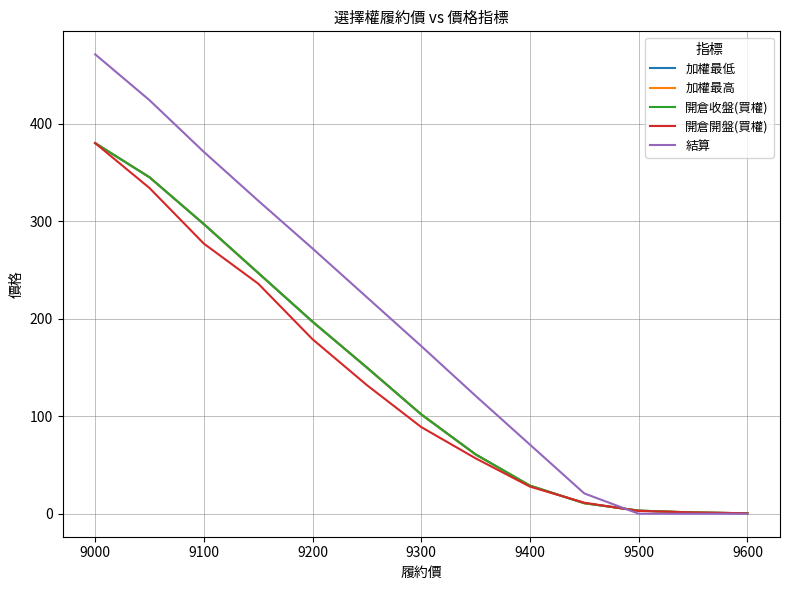

What is the minimum value shown in the chart?

0.2